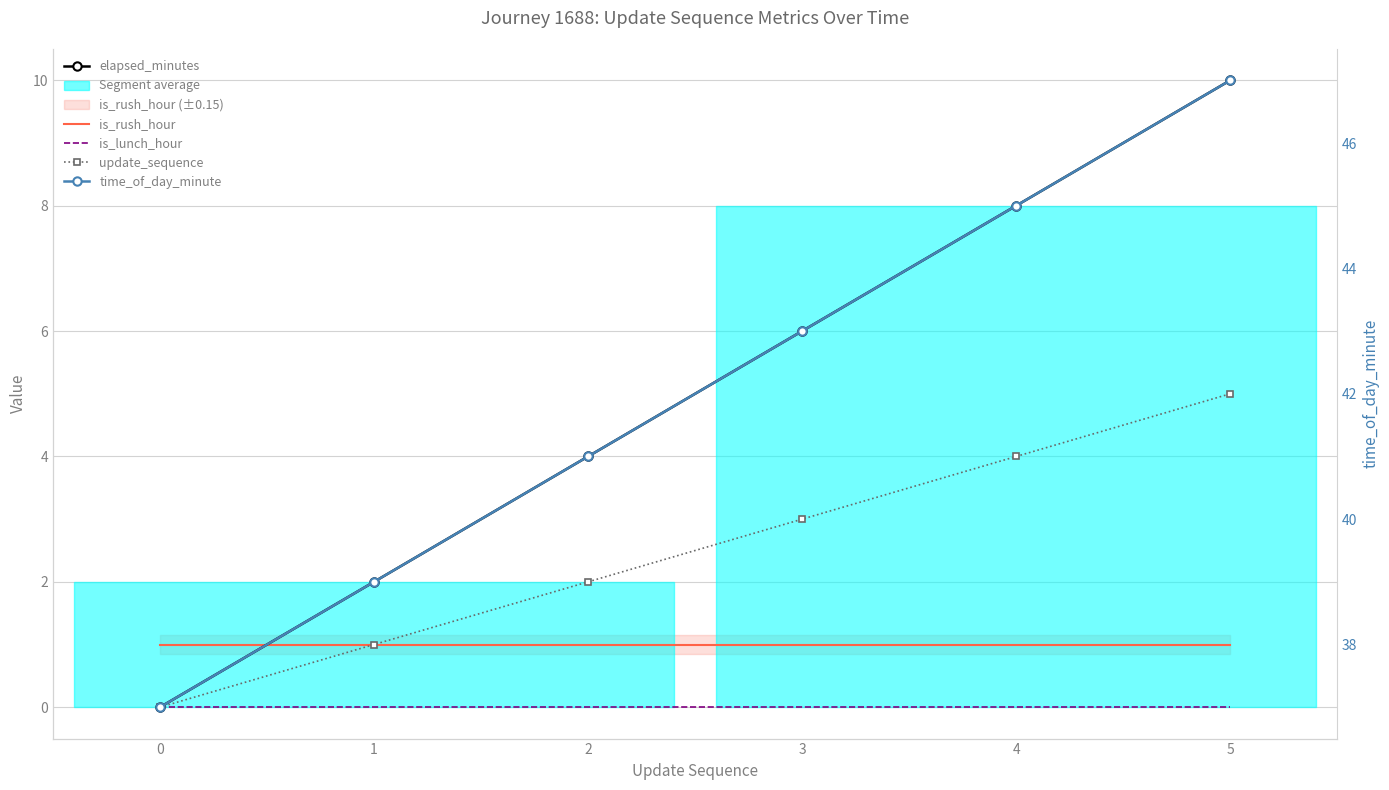

What is the average value of the elapsed_minutes series?

5